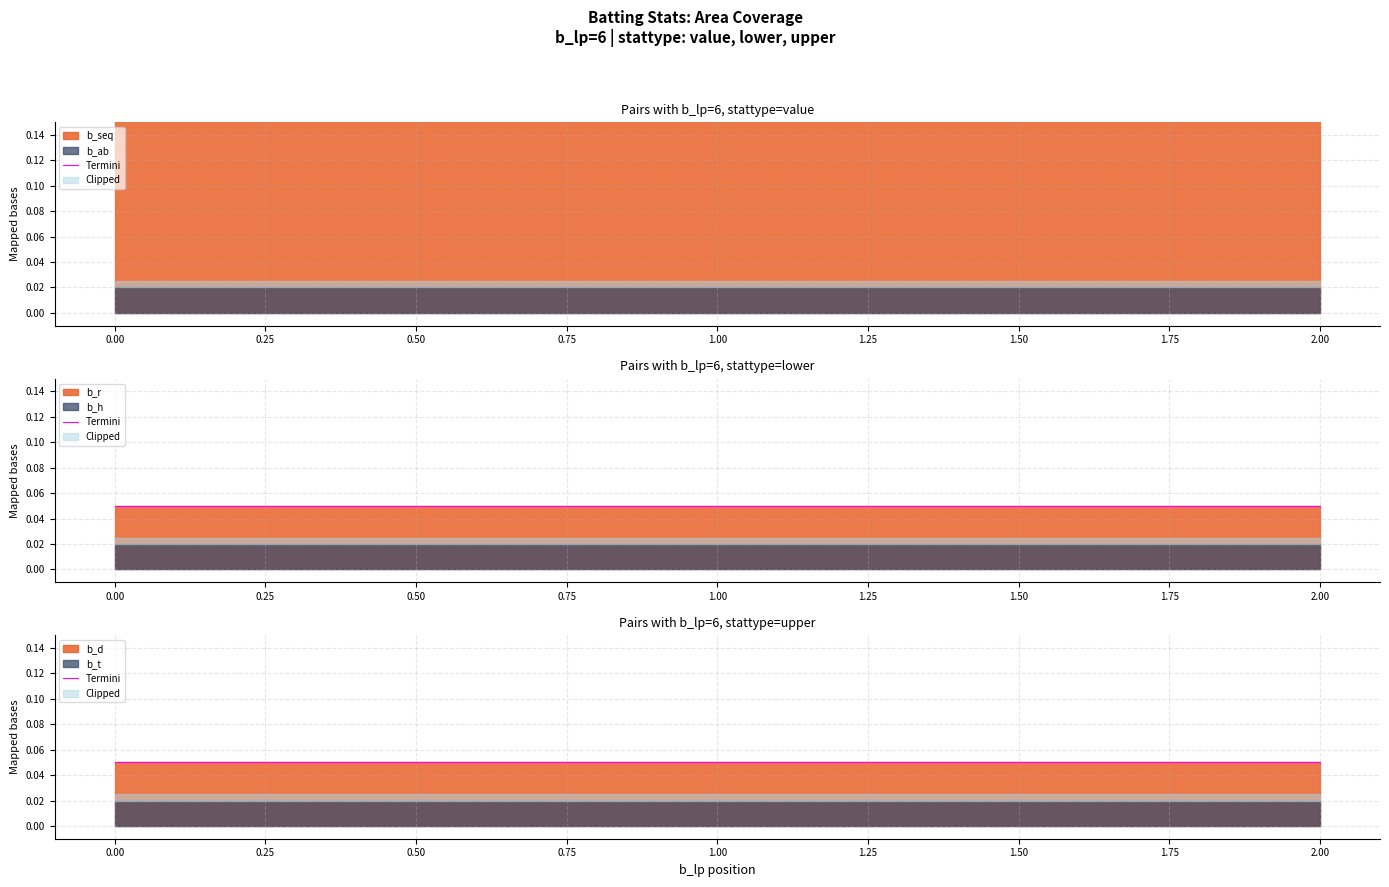

Which series has the largest total across all categories?

b_seq